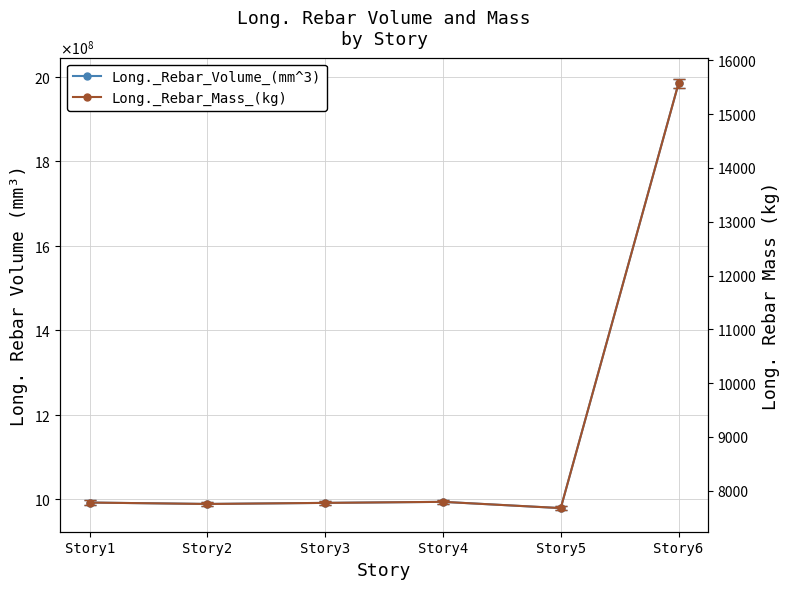

What is the difference between the maximum and minimum values in the Long._Rebar_Volume_(mm^3) series?

1005805572.4